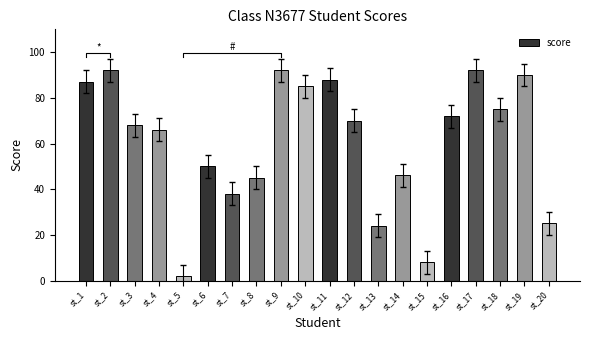

How many categories are shown in the chart?

20